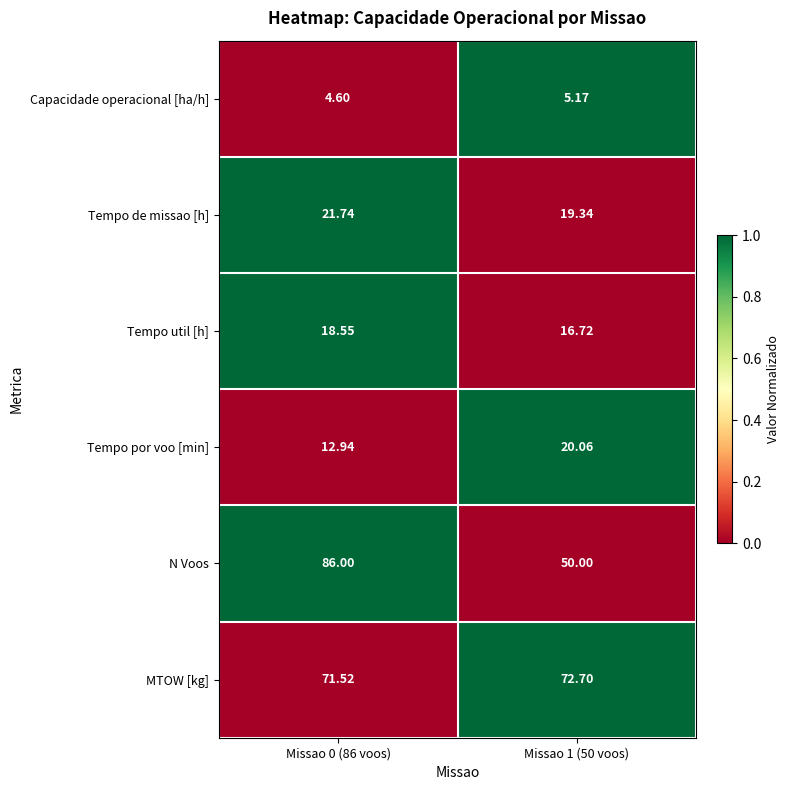

At which category is the sum across all series the highest?

Missao 0 (86 voos)